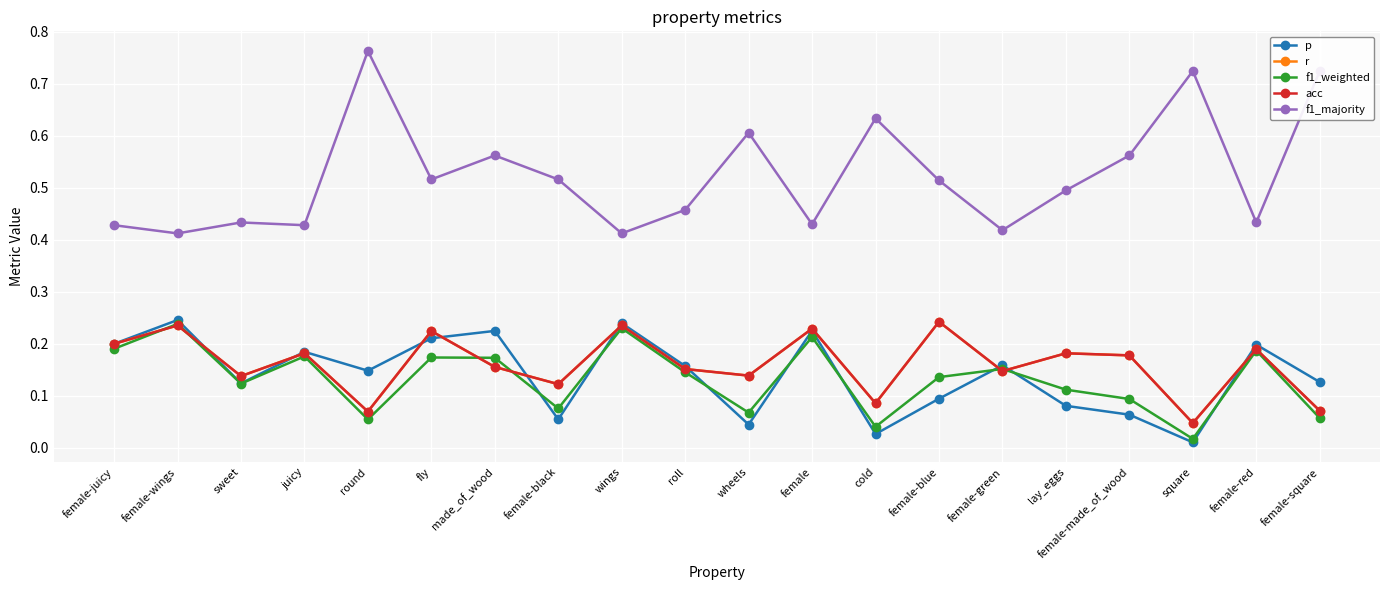

Does the chart have visible grid lines?

Yes